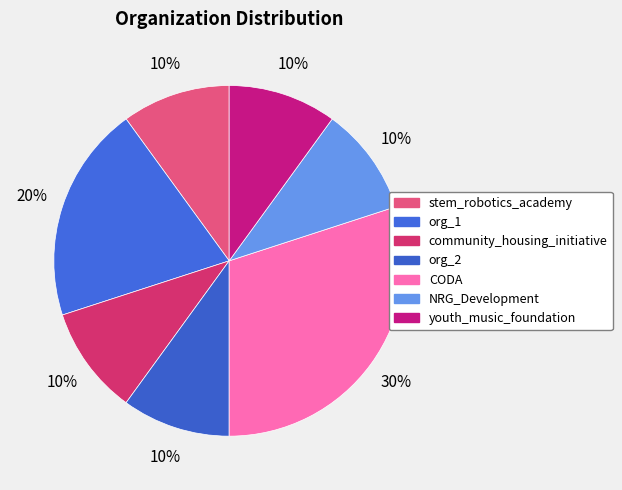

Is it true that org_1 is 15% of the pie?

False